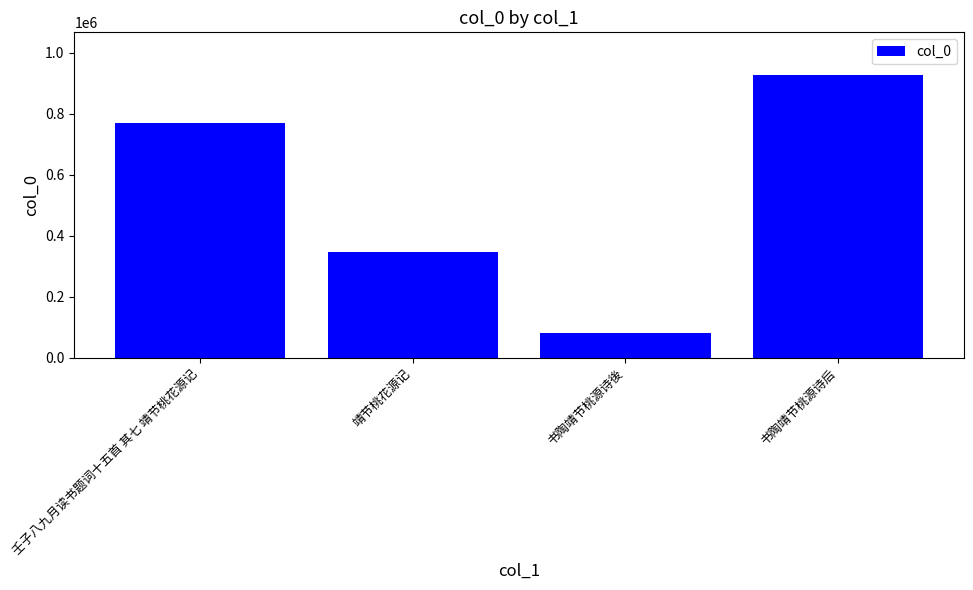

How many series are shown in this chart?

1